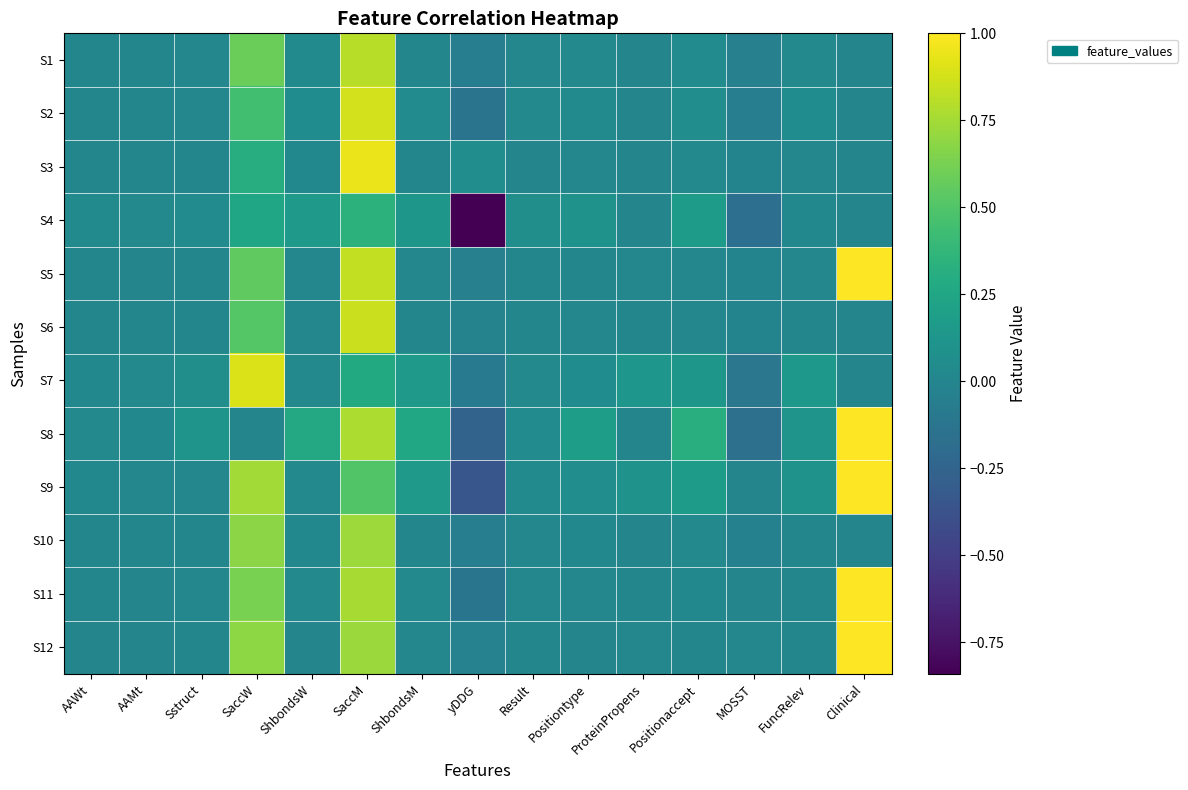

At which category is the sum across all series the highest?

SaccM